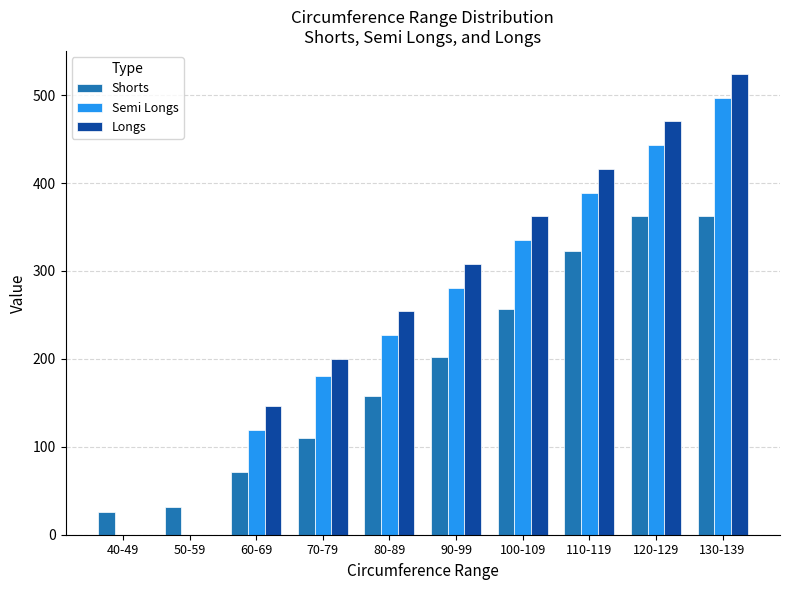

Is it true that Longs equals 116 at 120-129?

False